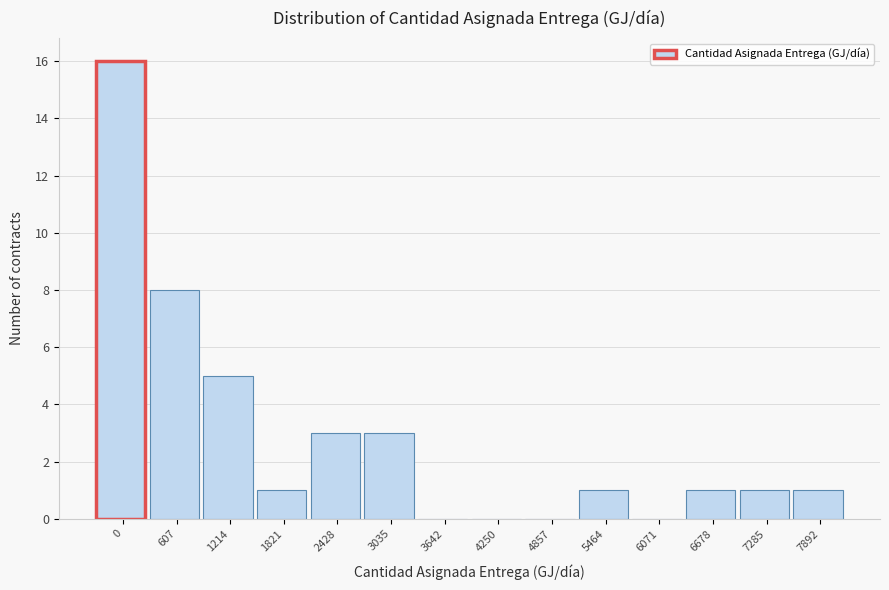

Reading right to left, transcribe all the data shown in this chart.

7892=1	7285=1	6678=1	6071=0	5464=1	4857=0	4250=0	3642=0	3035=3	2428=3	1821=1	1214=5	607=8	0=16